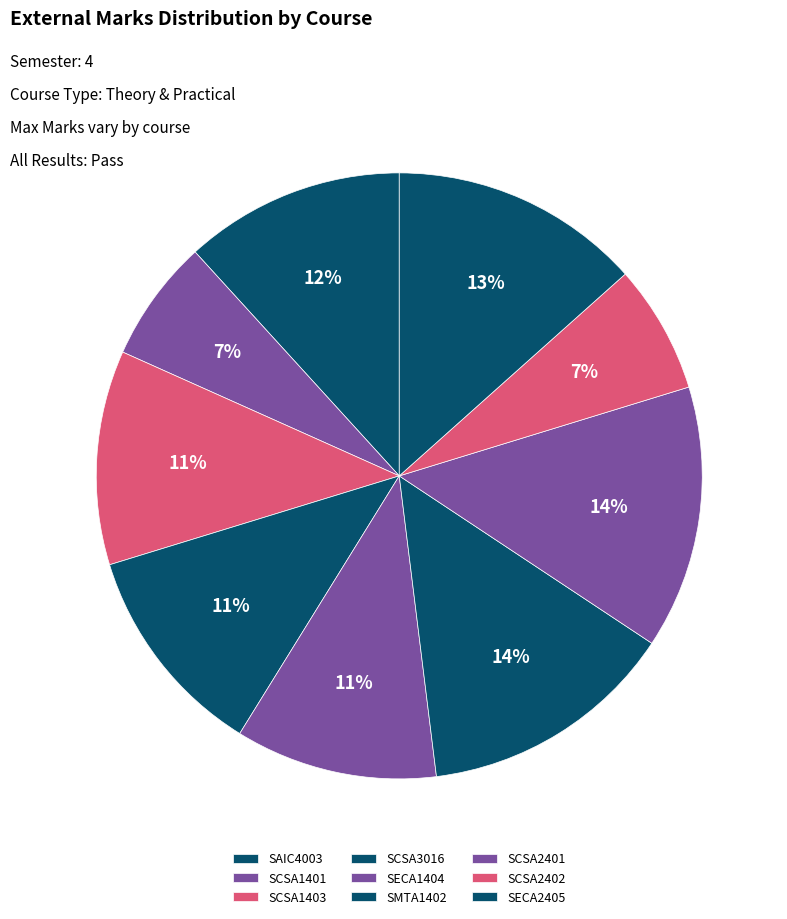

Is it true that SECA2405 is 23% of the pie?

False